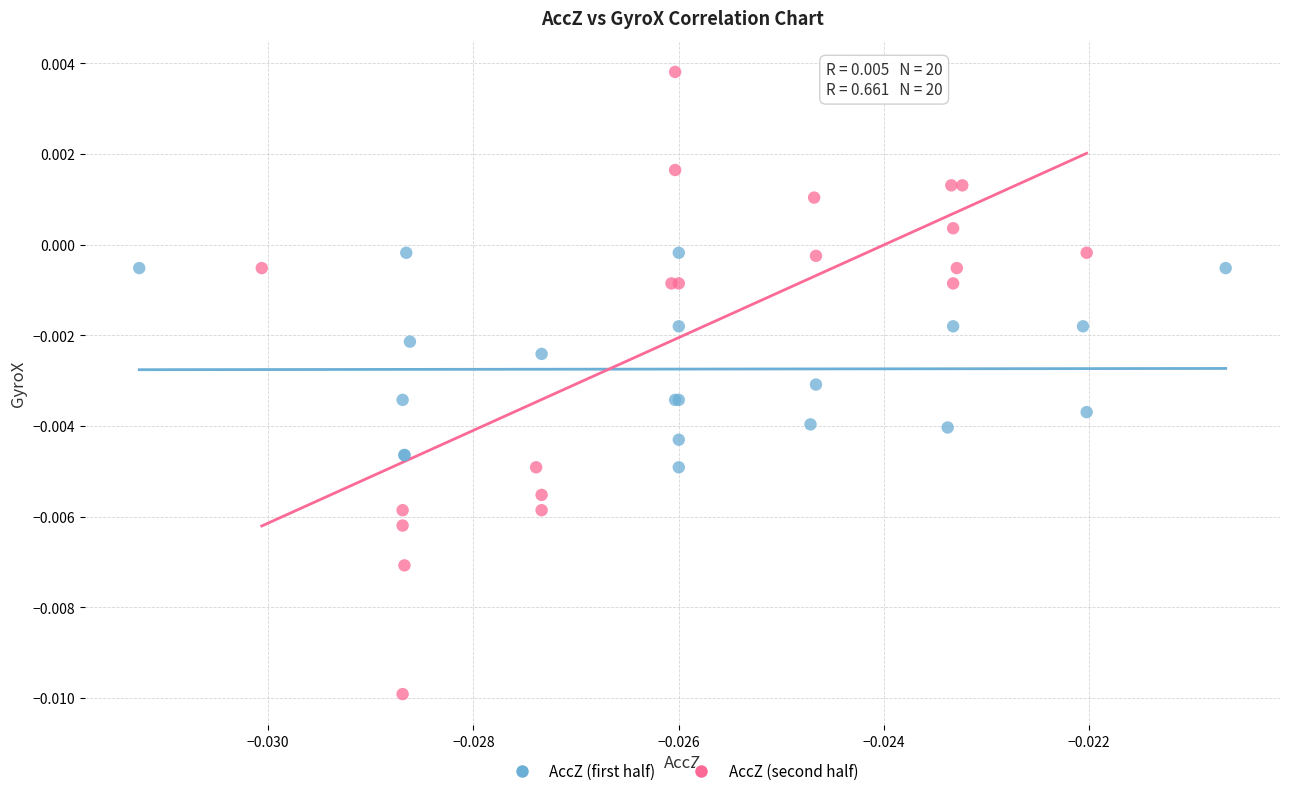

Which series reaches the maximum Y coordinate?

AccZ (second half)